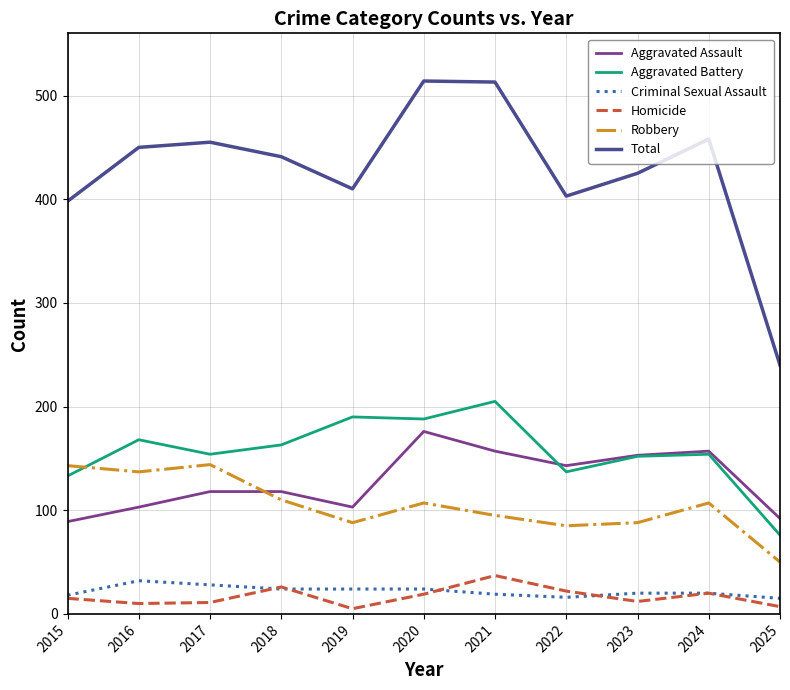

What is the difference between the second highest and second lowest values in the Criminal Sexual Assault series?

12